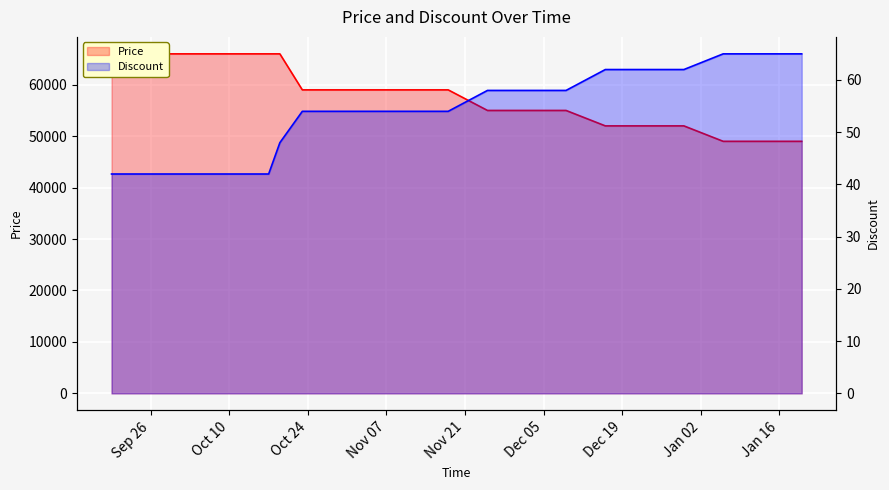

What is the sum of all Price values?

1159000